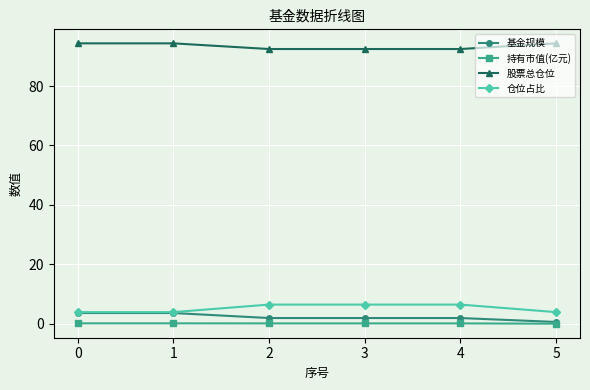

List the series in order of their peak value, highest first.

股票总仓位, 仓位占比, 基金规模, 持有市值(亿元)